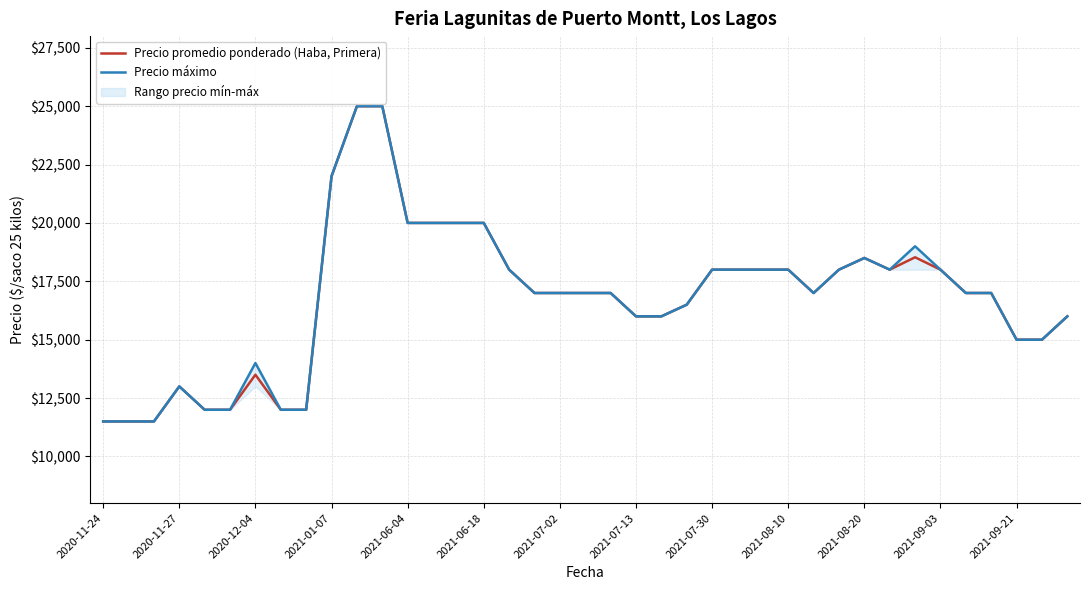

The Precio máximo series shows 30950 at 26. True or false?

False